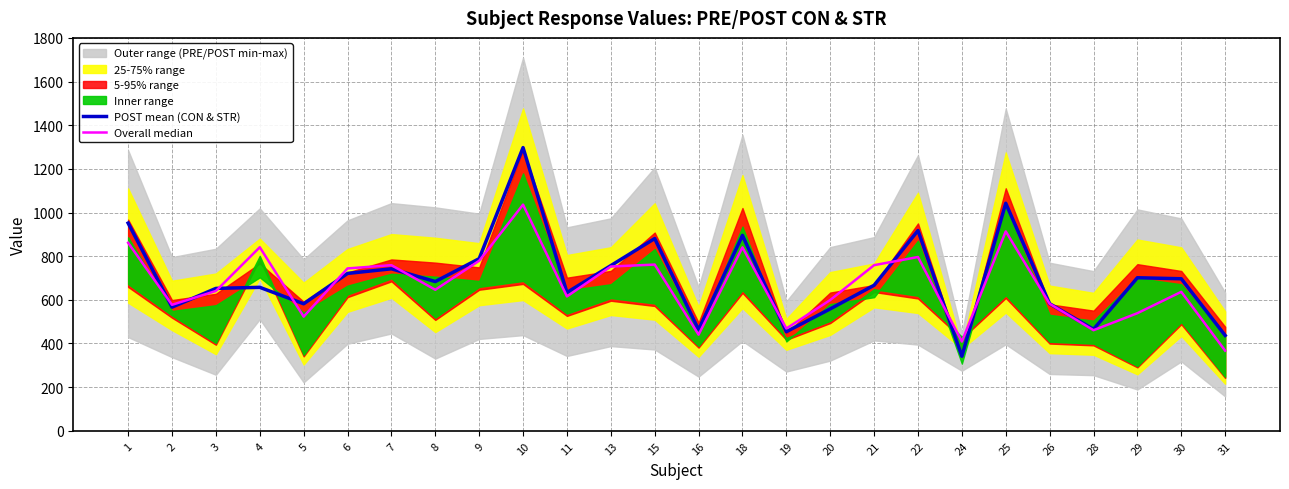

At which label is Overall median closest to 701?

6